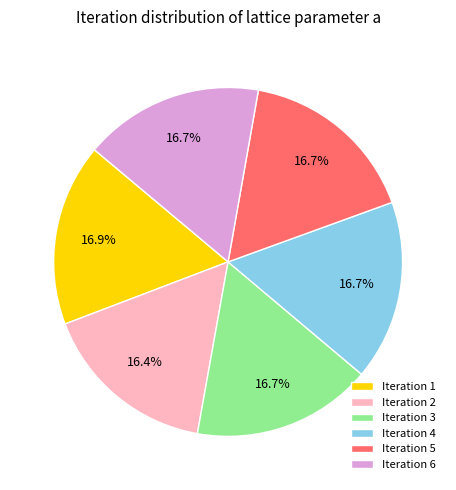

Is there any slice that represents more than half of the pie?

No